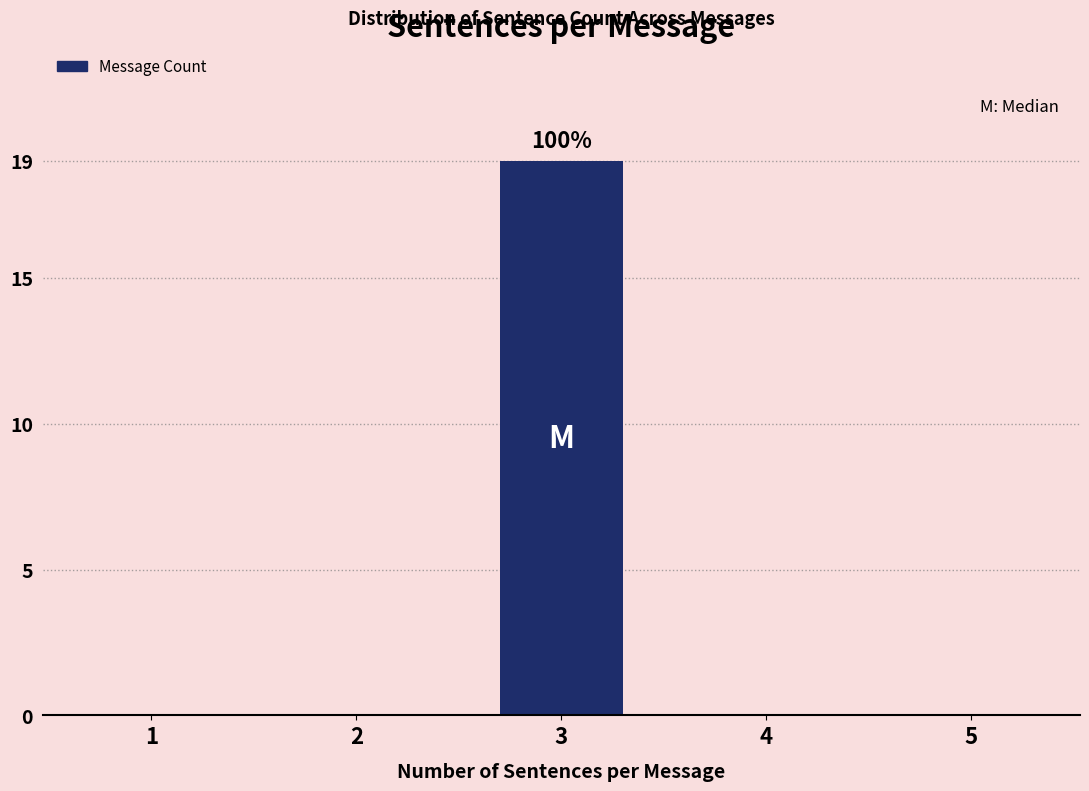

Reading right to left, extract all data points from this chart.

5=0	4=0	3=19	2=0	1=0